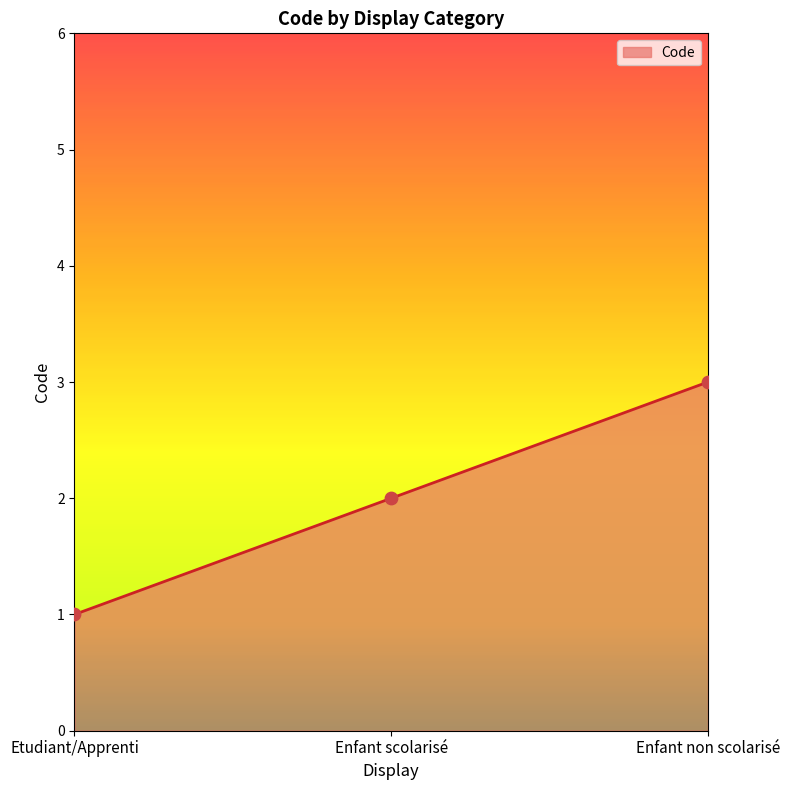

Which has a higher value, Enfant non scolarisé or Etudiant/Apprenti?

Enfant non scolarisé